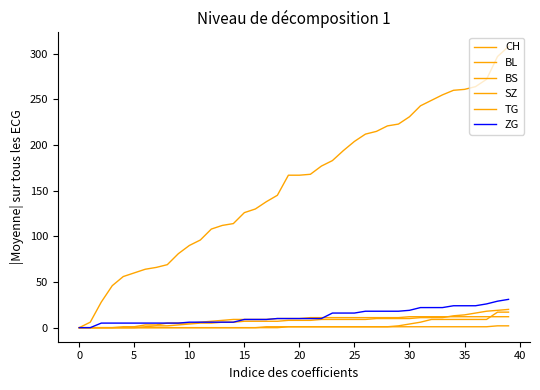

Is this an area chart (filled region under the line)?

No